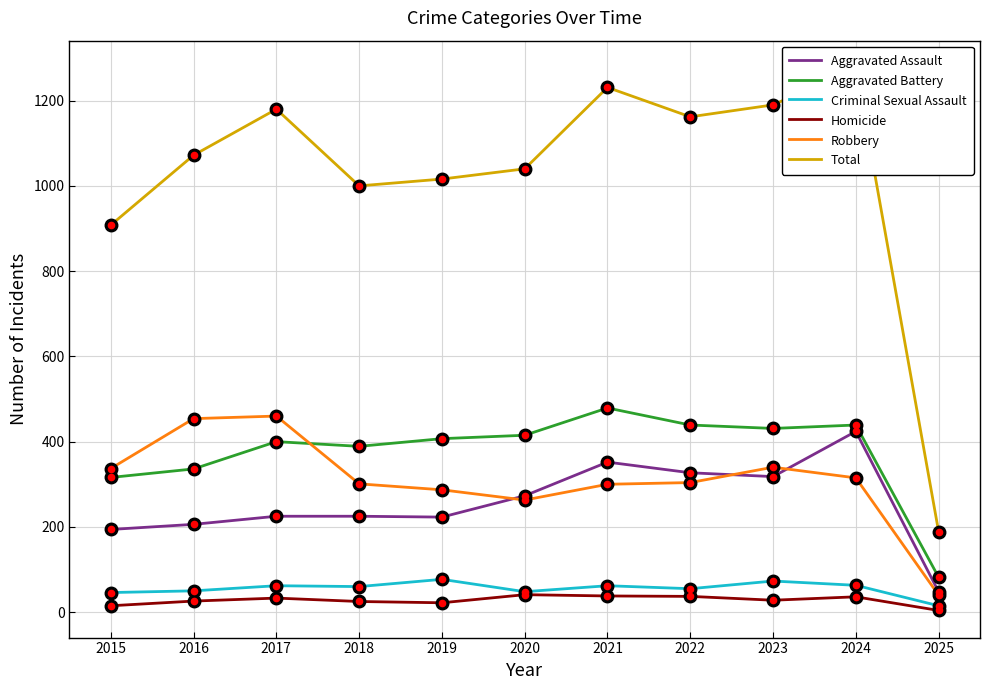

Between 2022 and 2015, which is larger?

2022